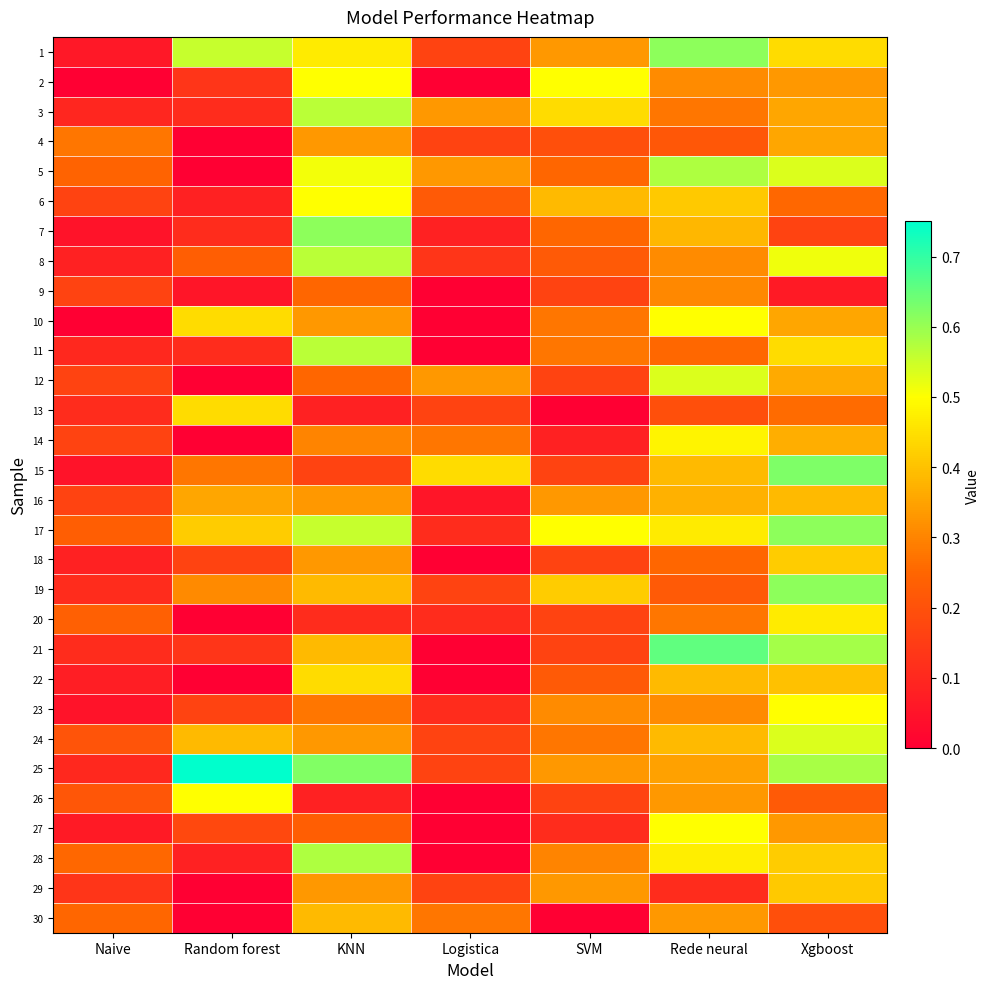

Which series has the largest range (max minus min)?

21